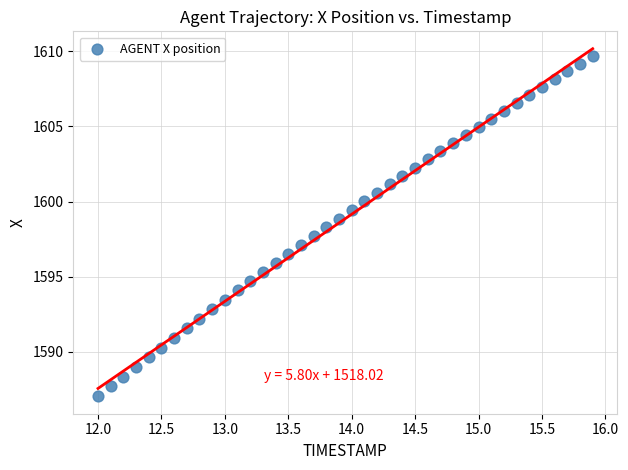

What is the range of X values (max minus min)?

3.9